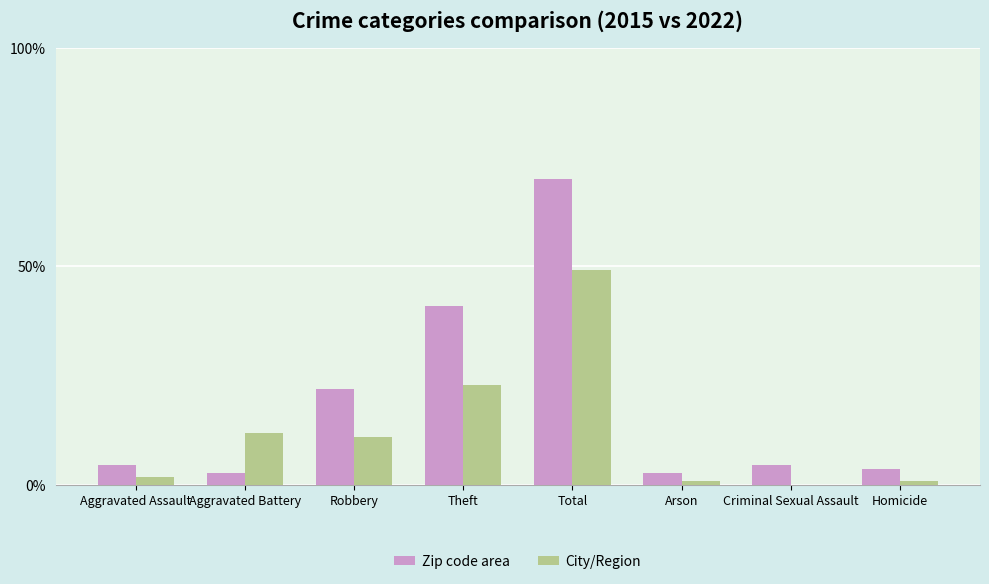

Rank the series by their average value, from highest to lowest.

Zip code area, City/Region